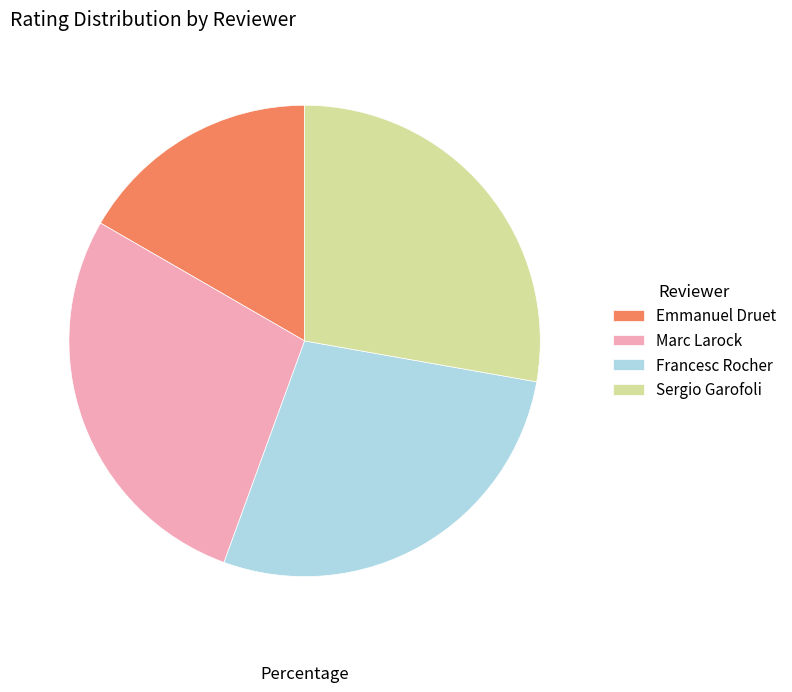

Which slice is the smallest?

Emmanuel Druet